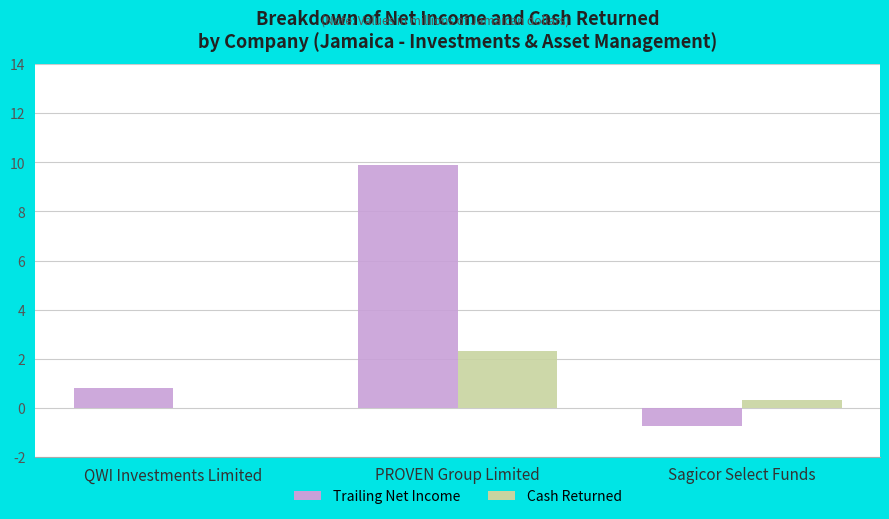

Are the bars horizontal?

No